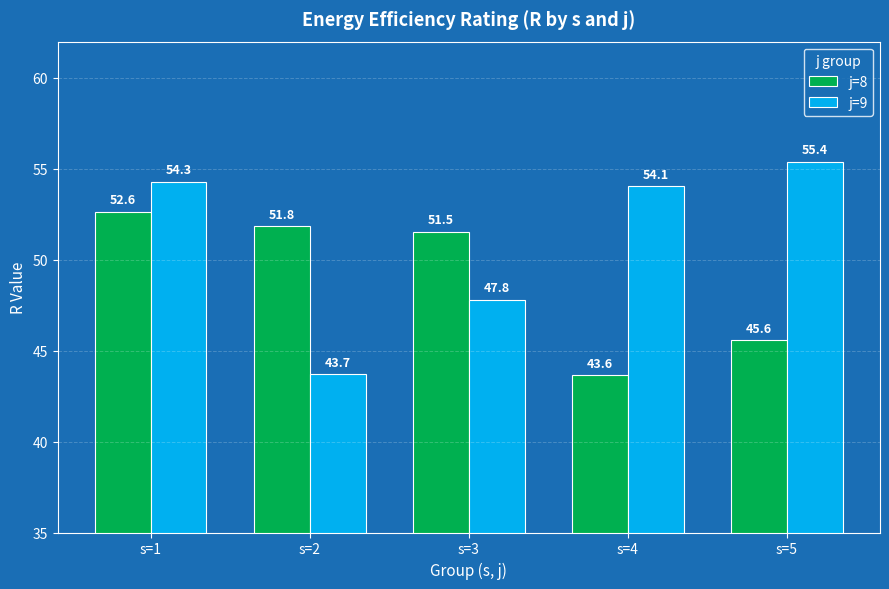

Reading right to left, what are all the values shown in this chart?

j=8: s=5=45.6	s=4=43.6	s=3=51.5	s=2=51.8	s=1=52.6
j=9: s=5=55.4	s=4=54.1	s=3=47.8	s=2=43.7	s=1=54.3